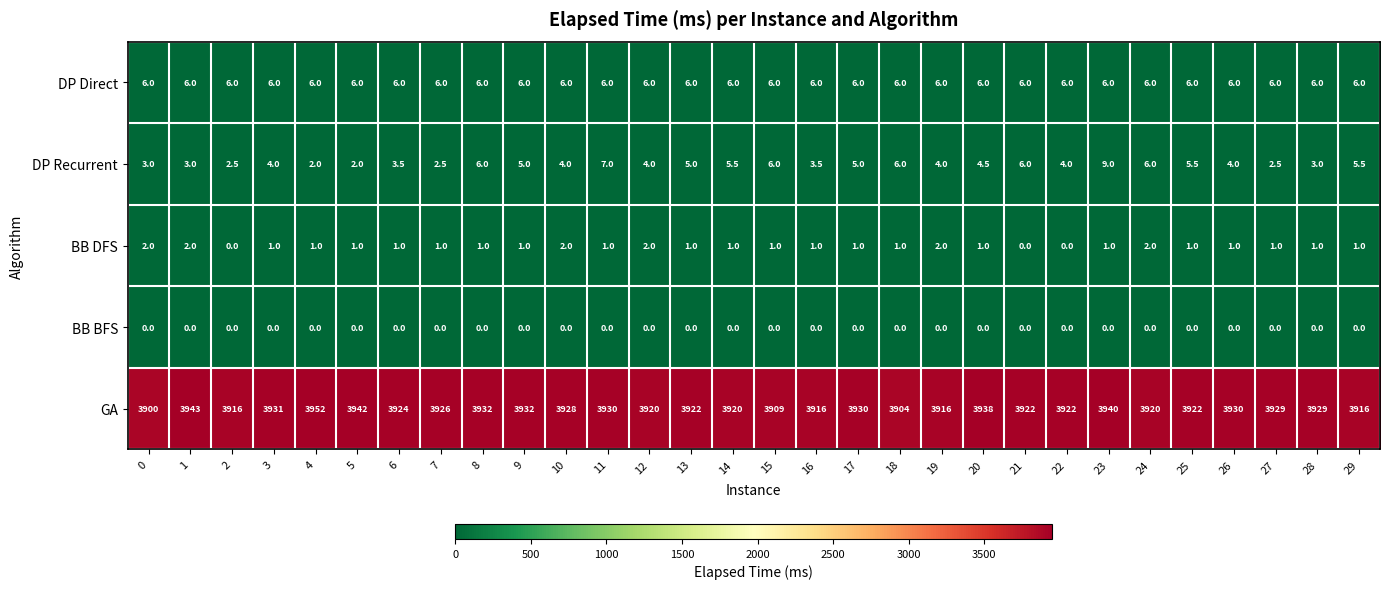

At how many categories does at least one series exceed 96?

30